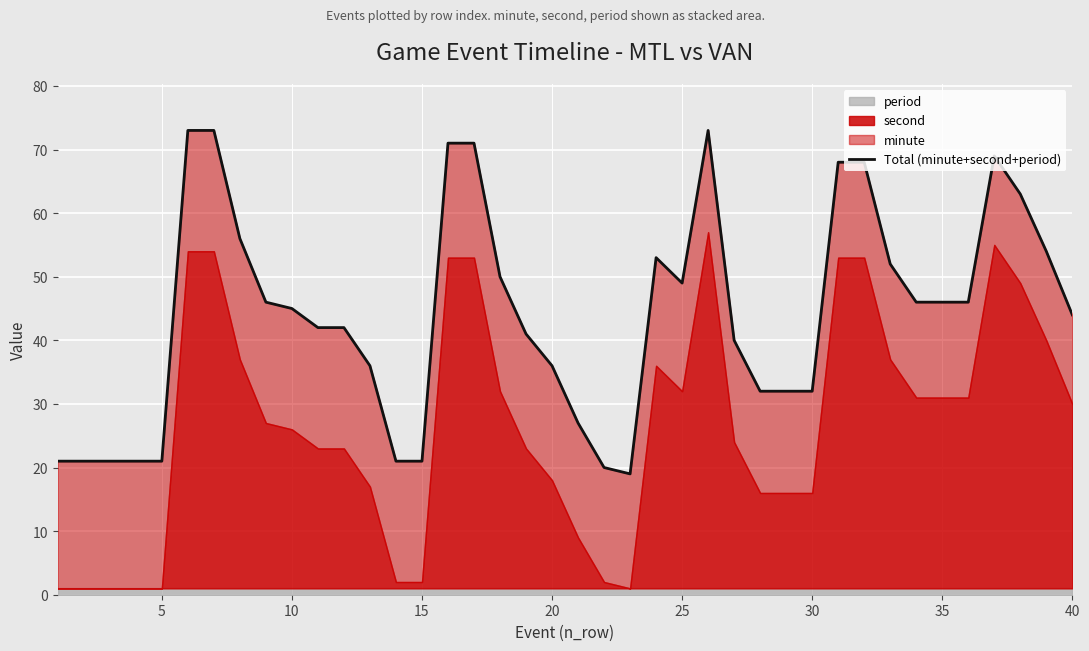

What is the greatest value displayed?

73